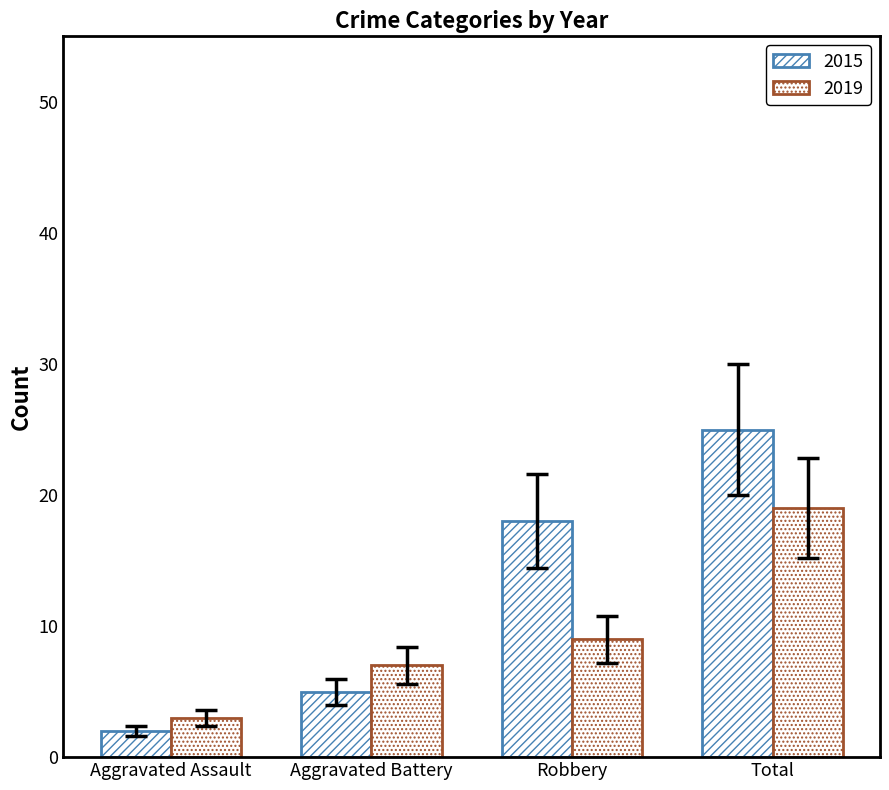

How many bars are there in each group?

2